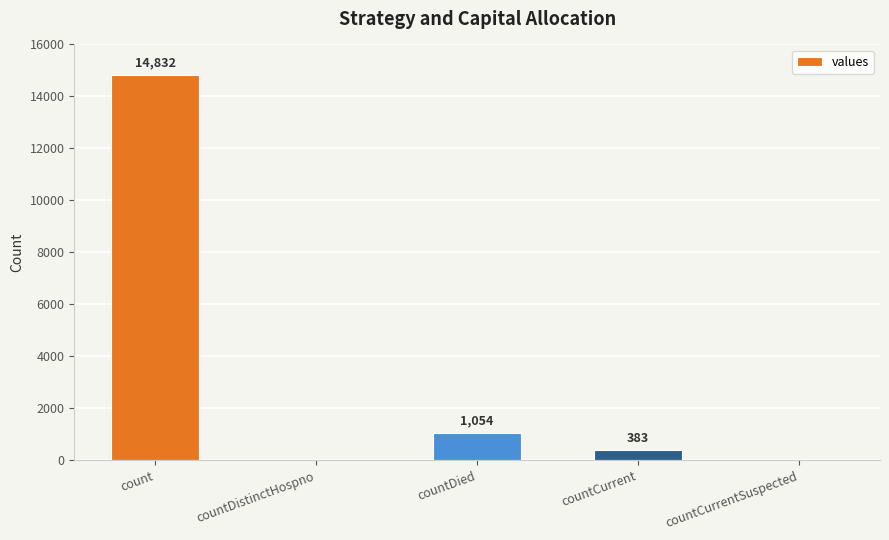

Does the chart contain stacked bars?

No